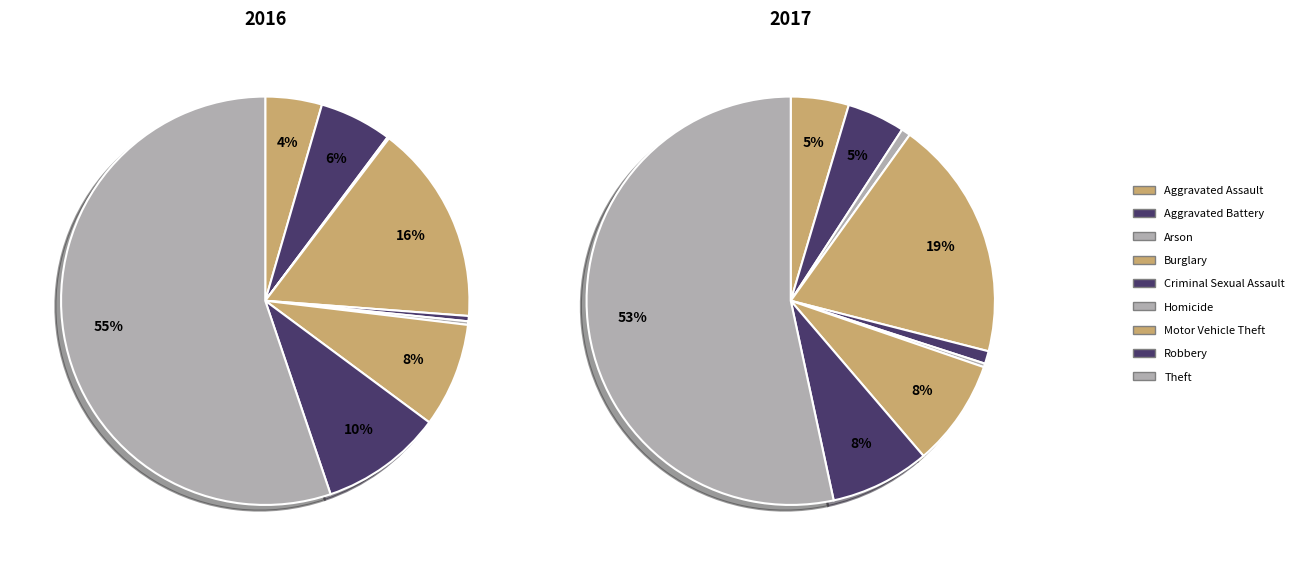

How many slices are in this pie chart?

9